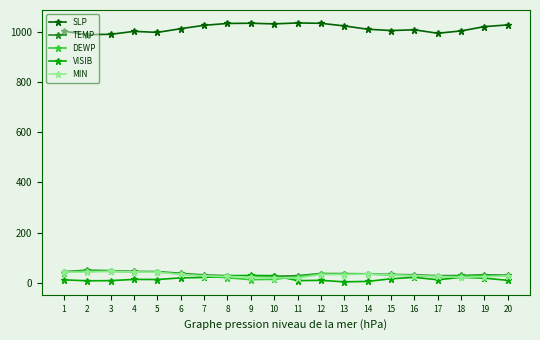

True or false: SLP and DEWP intersect in this chart.

False